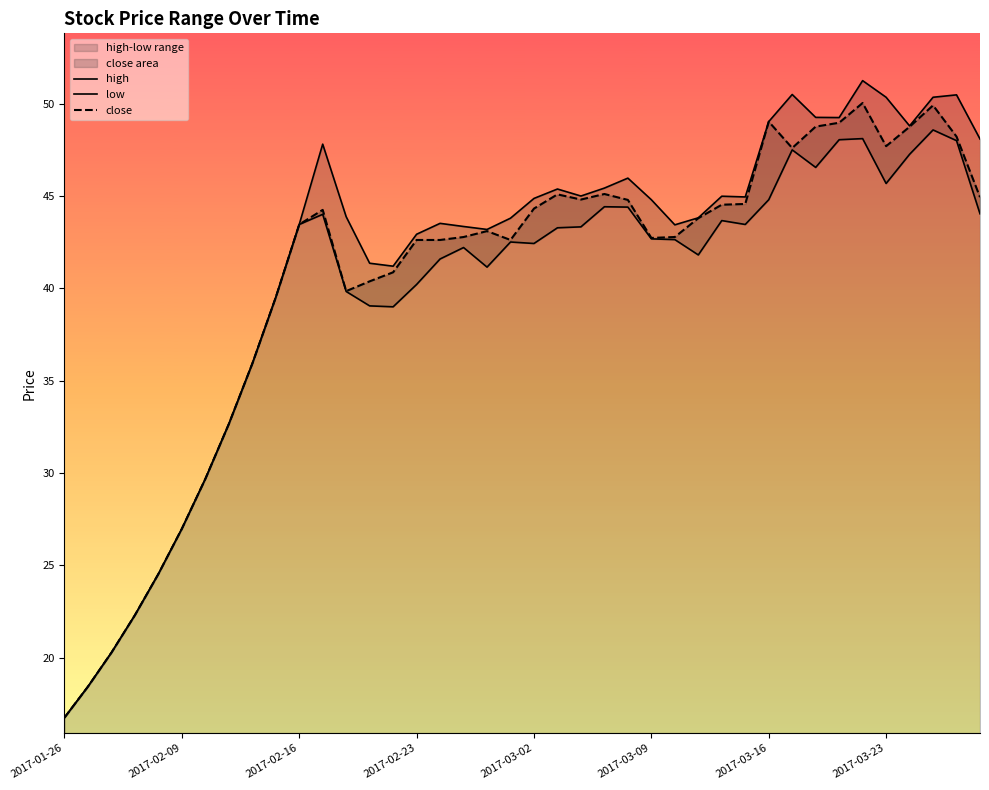

Read the low value at 2017-01-26.

16.8